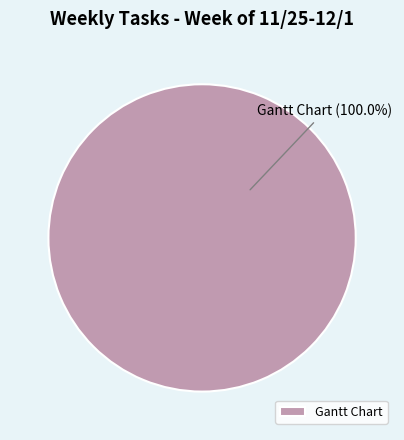

Rank the categories by value from highest to lowest.

Gantt Chart